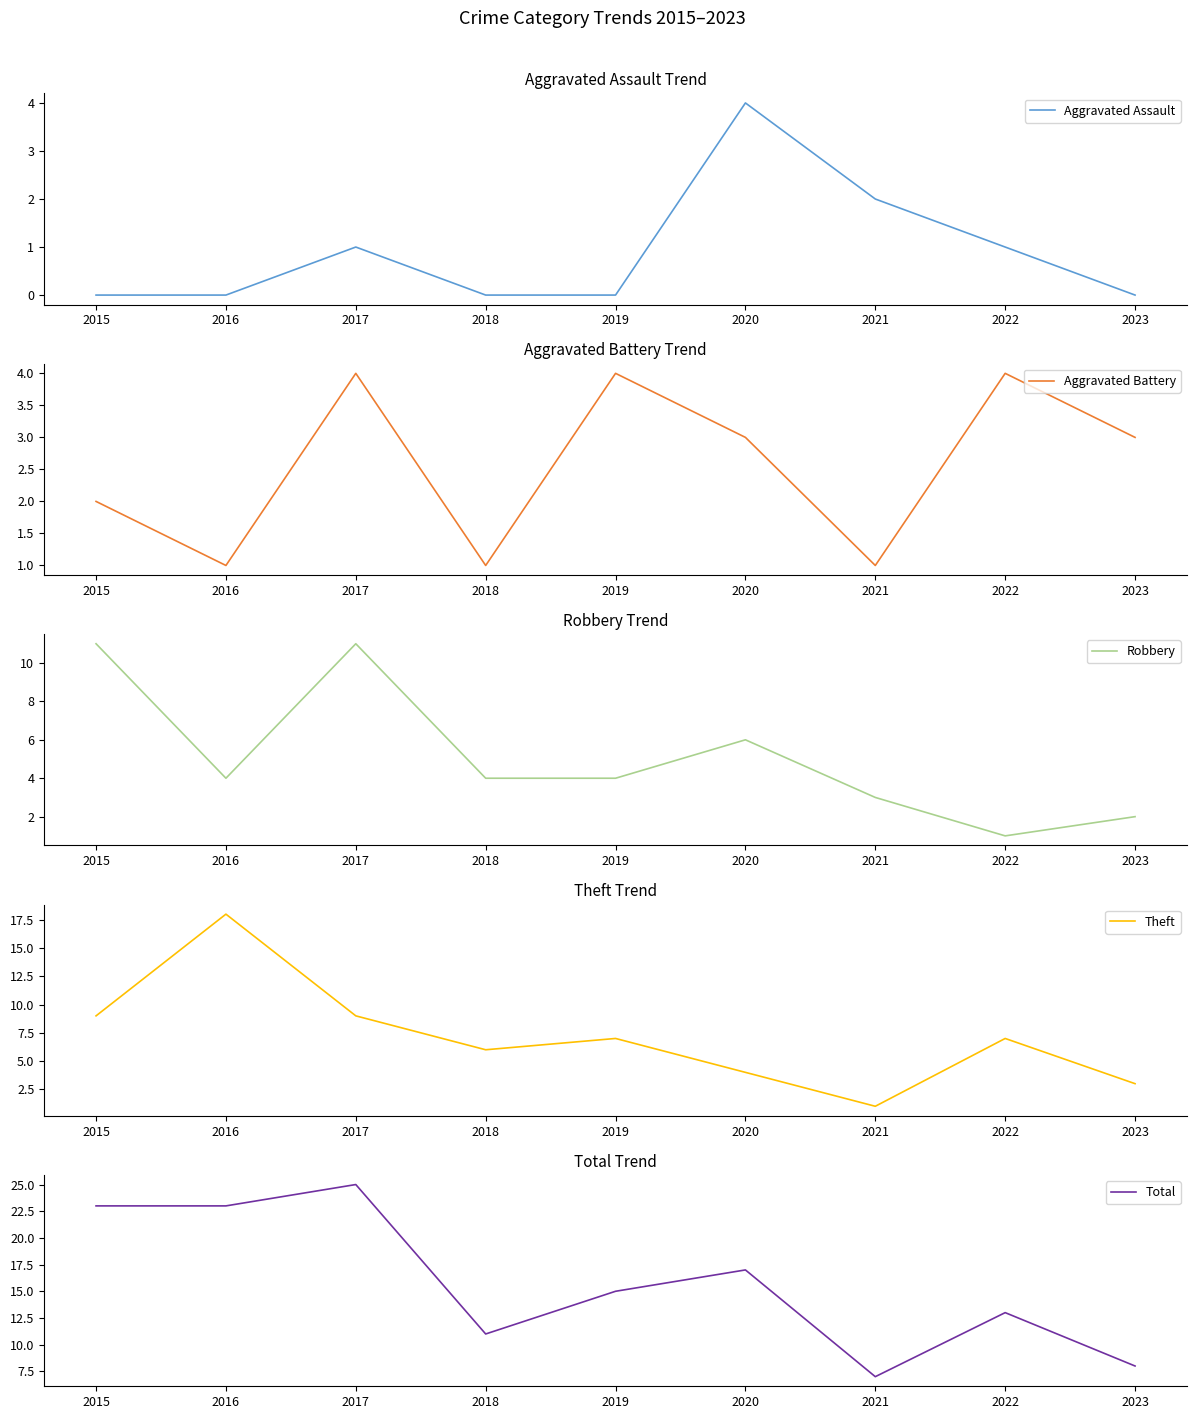

How many values in Aggravated Assault are above zero?

4